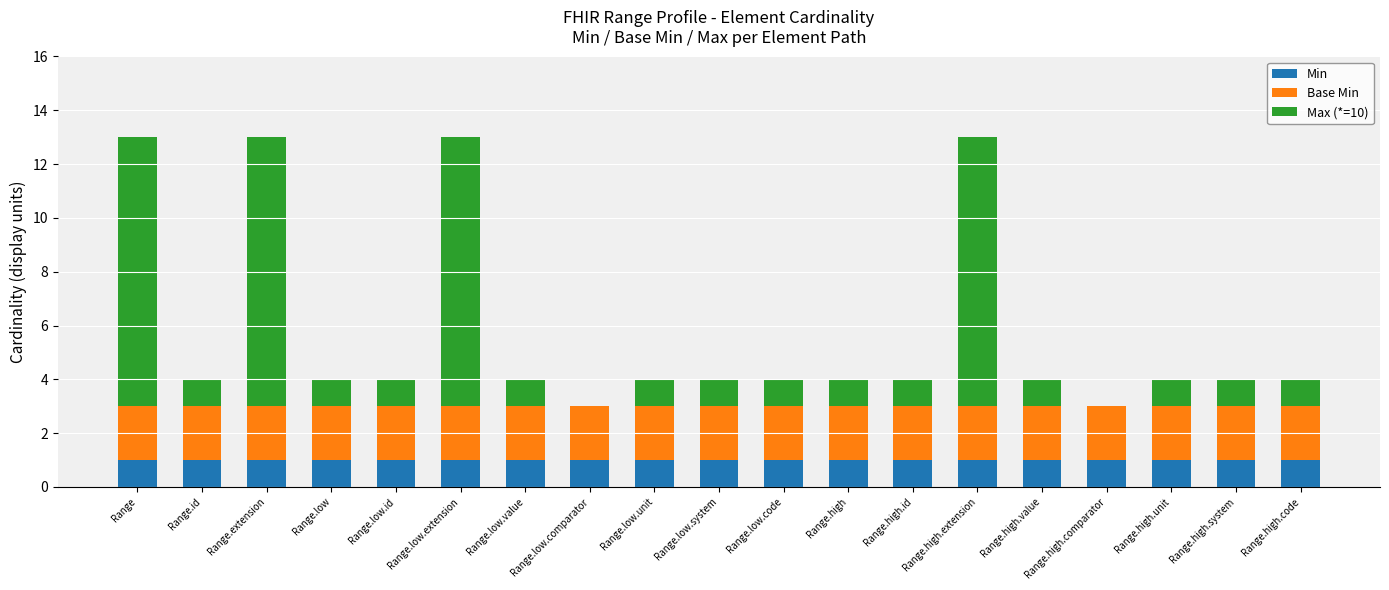

At which category is the sum across all series the highest?

Range